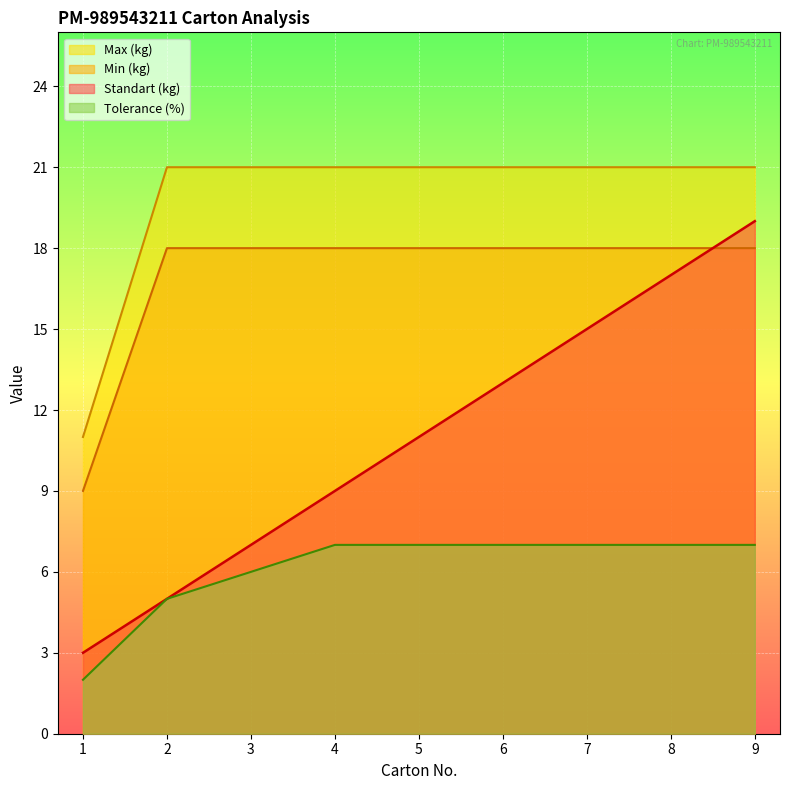

What is the difference between the maximum and minimum values in the Tolerance (%) series?

5